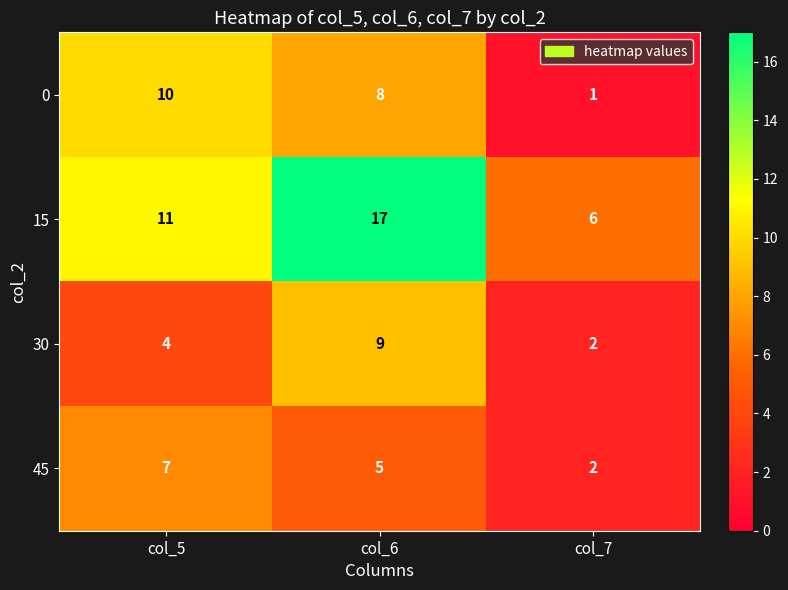

Which series has the largest range (max minus min)?

15